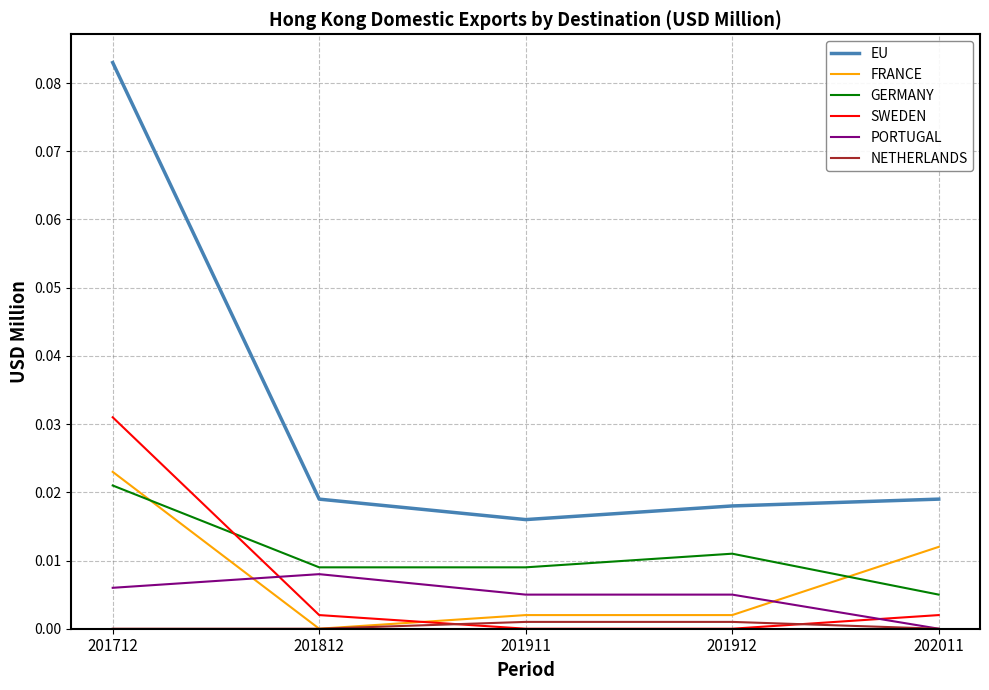

The value of GERMANY at 201812 is 0.0. True or false?

True